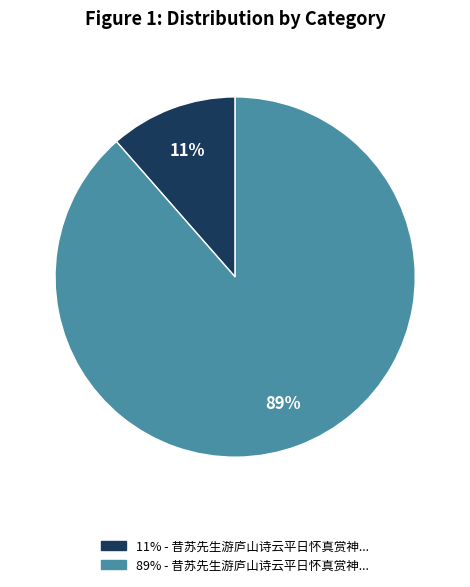

What is the majority slice?

89% - 昔苏先生游庐山诗云平日怀真赏神...